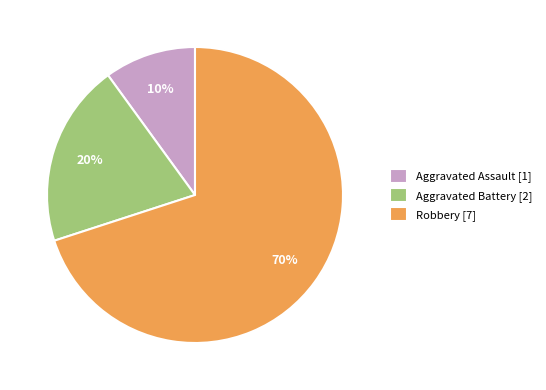

To the nearest percent, what percentage of the pie is Aggravated Battery?

20%